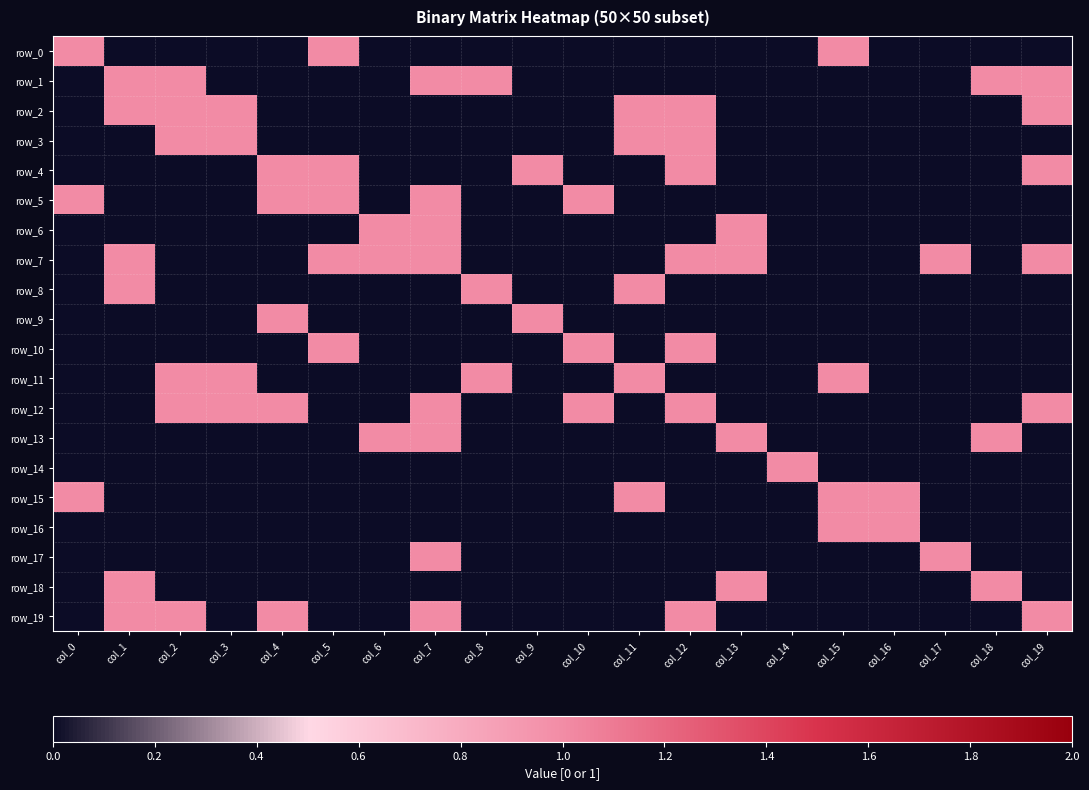

Which series has the widest spread of values?

row_0